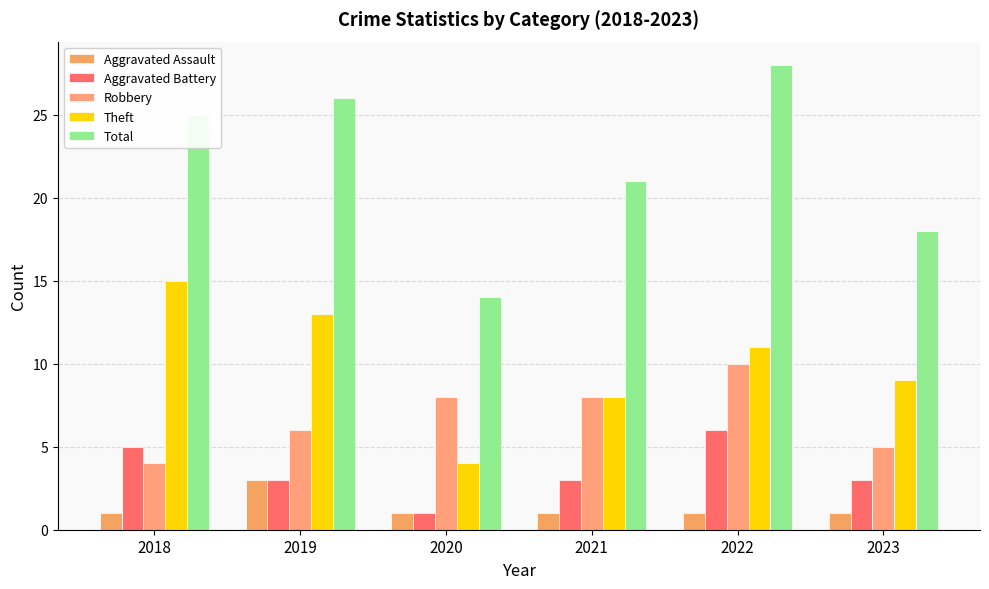

How many Aggravated Assault values are between 1 and 2?

5